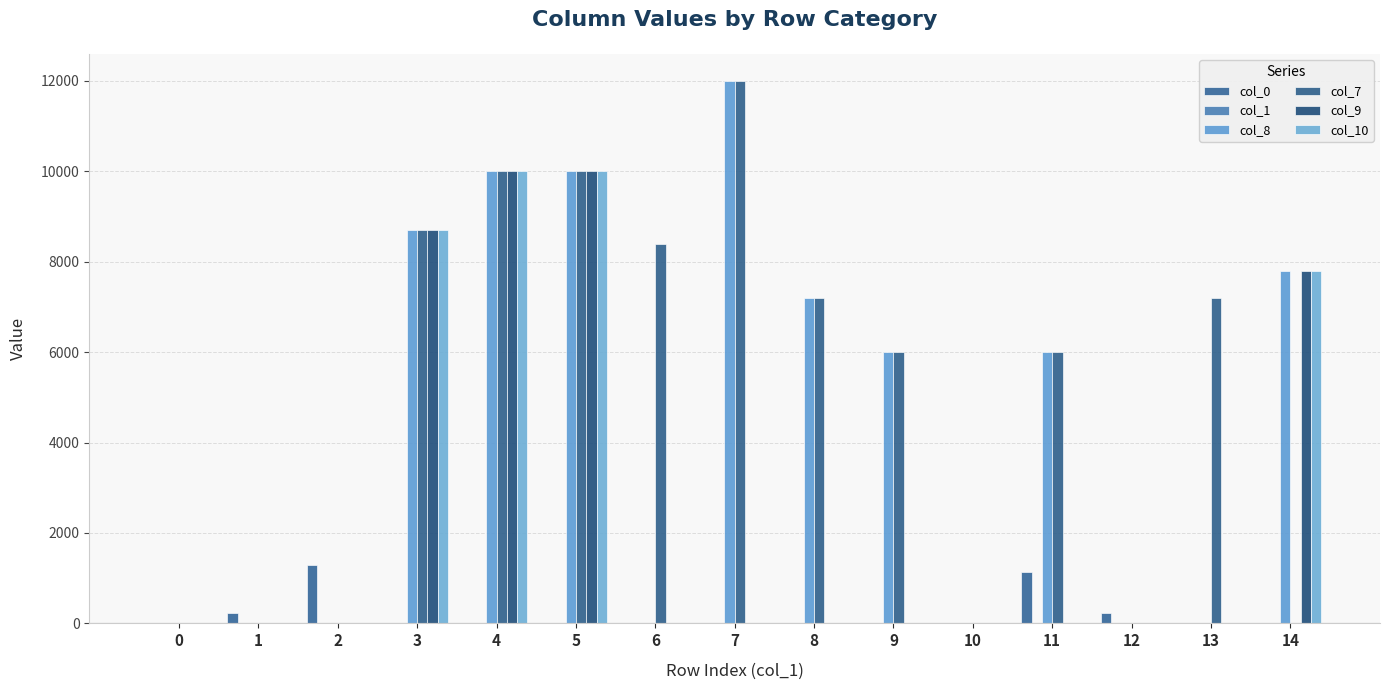

How many data points does each series have?

15